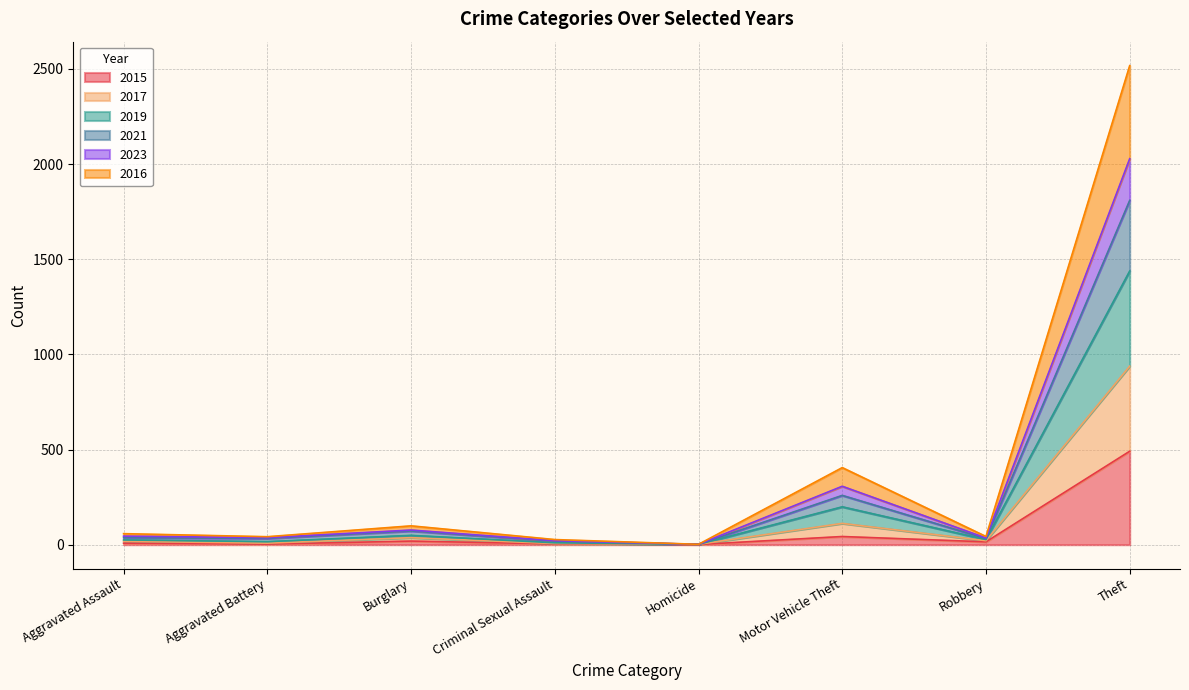

What is the label of the 3rd point from the right?

Motor Vehicle Theft